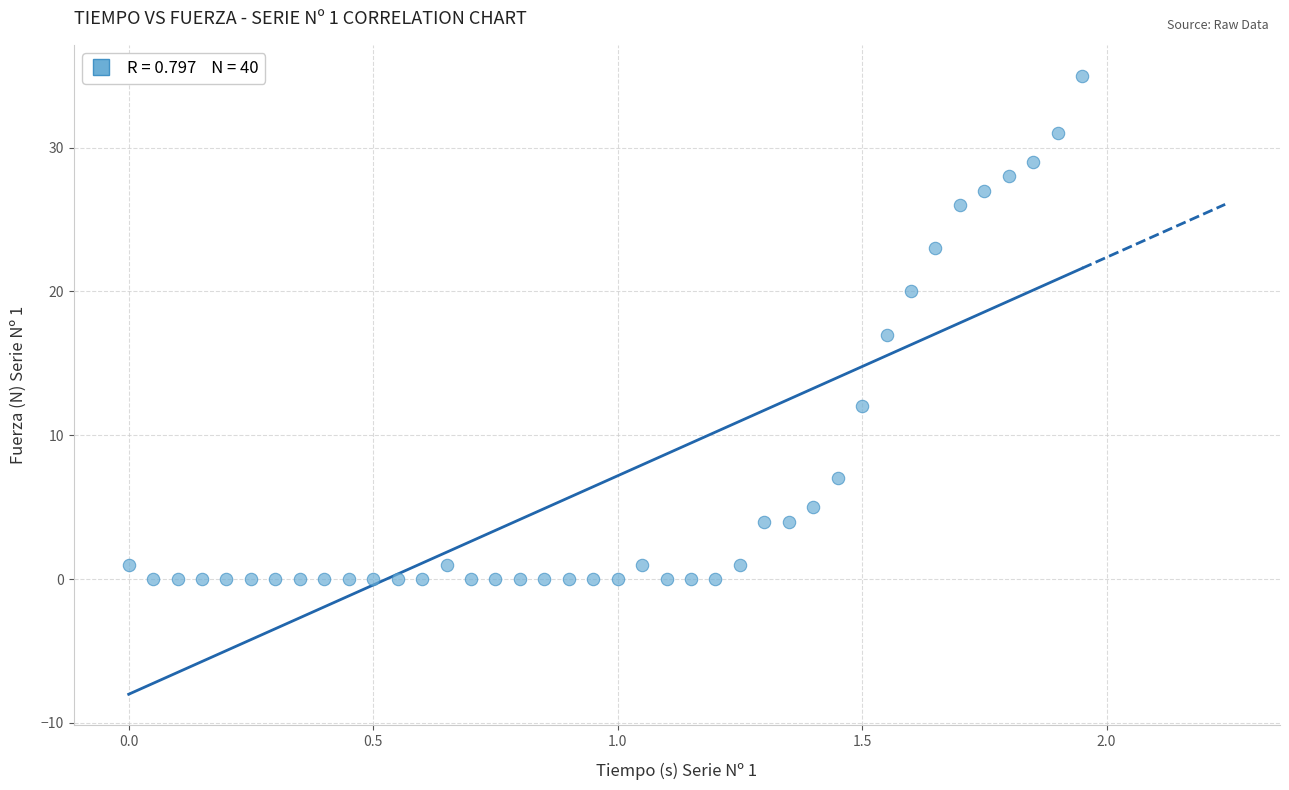

What is the range of Y values (max minus min)?

35